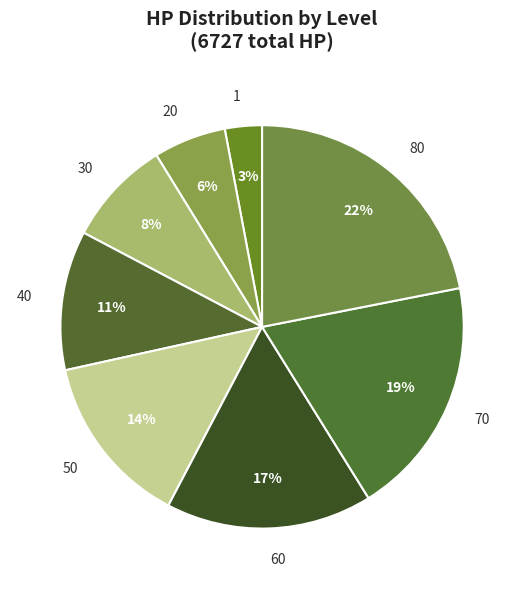

Which has a higher value, 20 or 80?

80